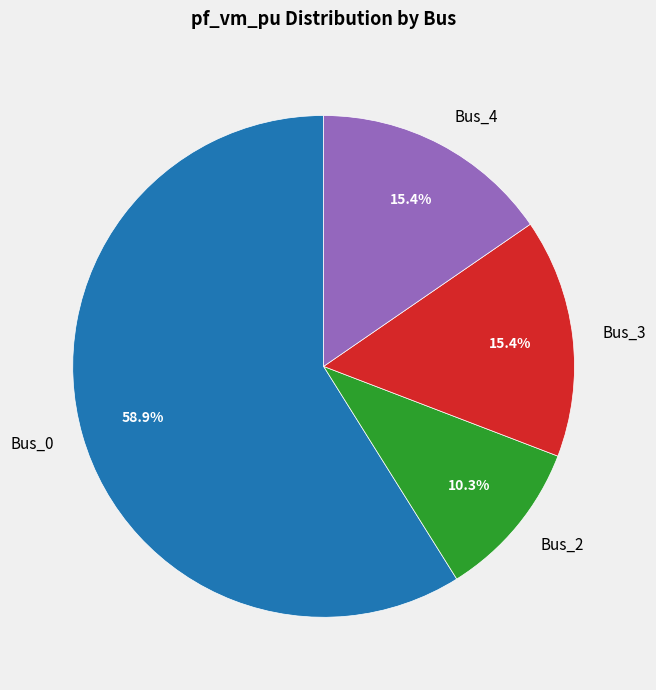

To the nearest percent, what is the combined percentage of Bus_2 and Bus_3?

26%